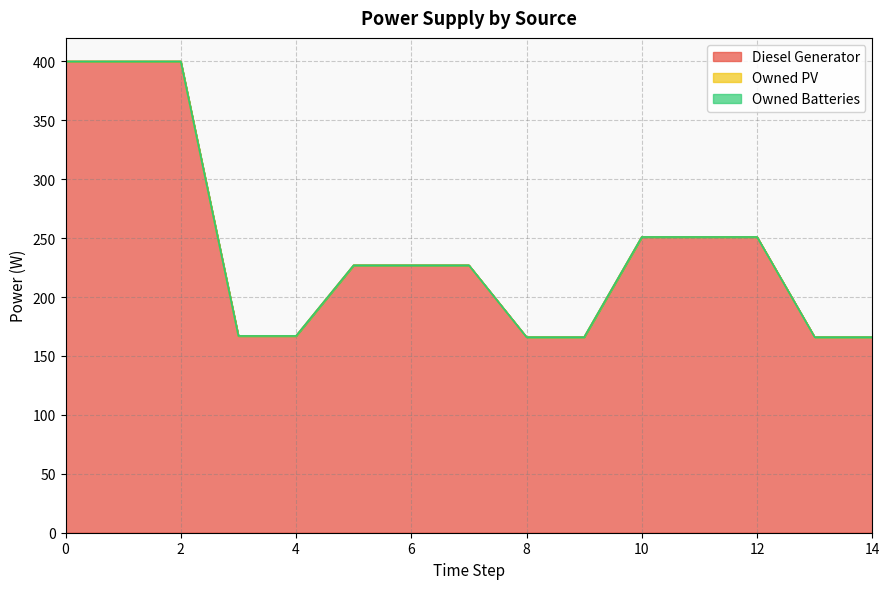

What is the total value across all series at 7?

227